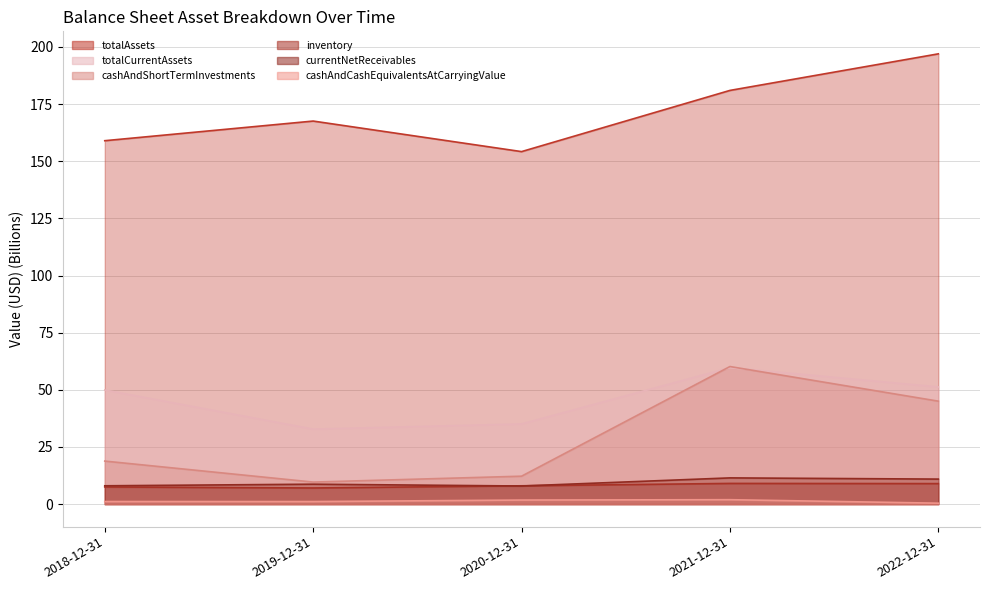

At which label is totalAssets (line) closest to 175?

2021-12-31